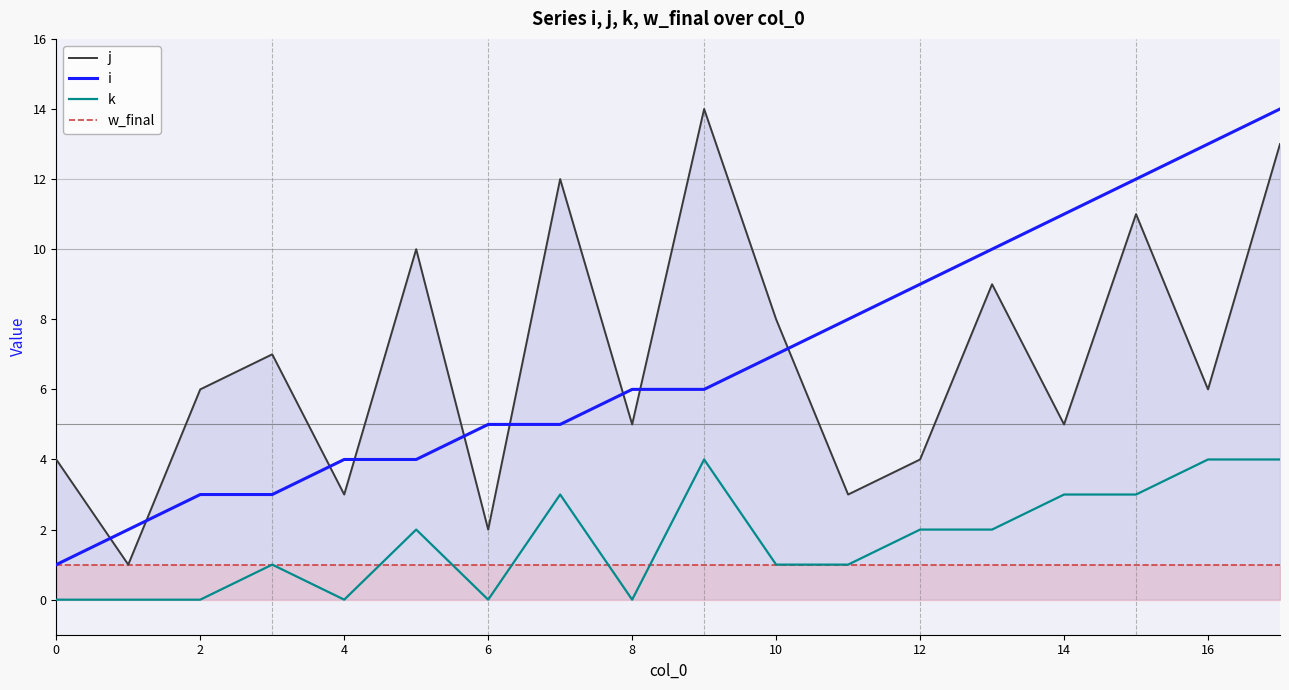

Is the value of j at 16 greater than the value of k at 16?

Yes